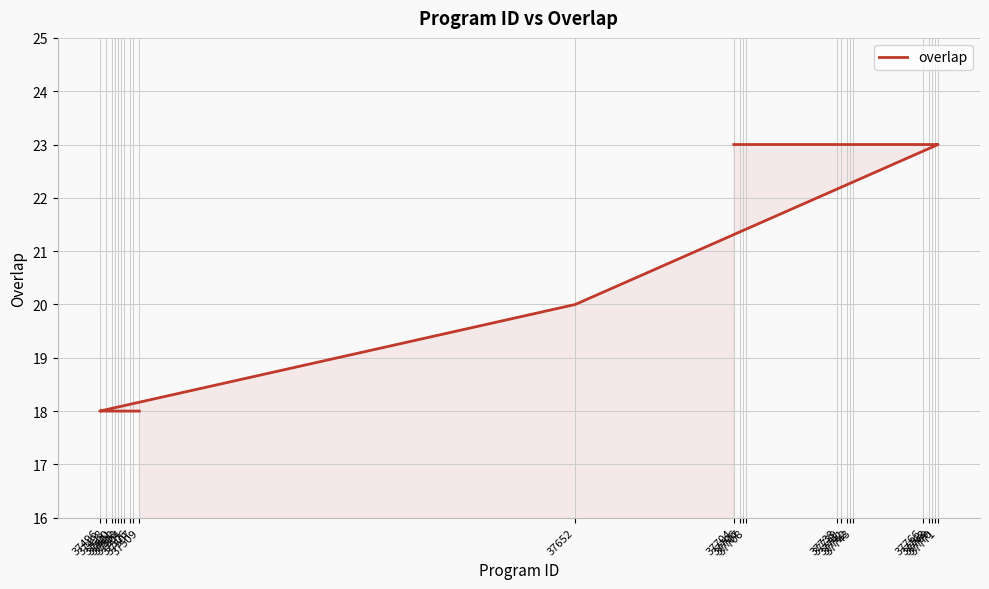

Where is the data nearest to the value 20?

37652